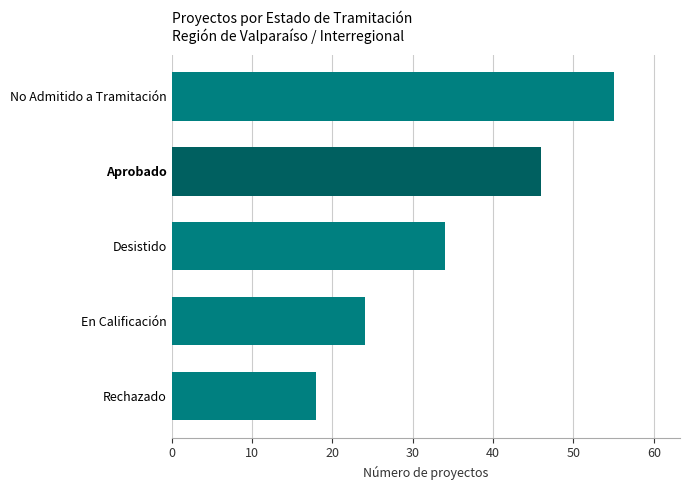

Count the number of data series in this chart.

1